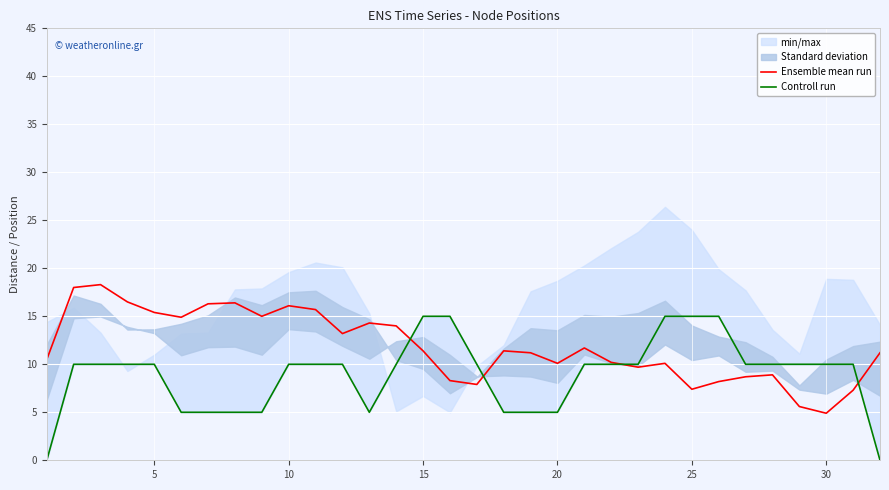

The Ensemble mean run series shows 15.4 at 5. True or false?

True